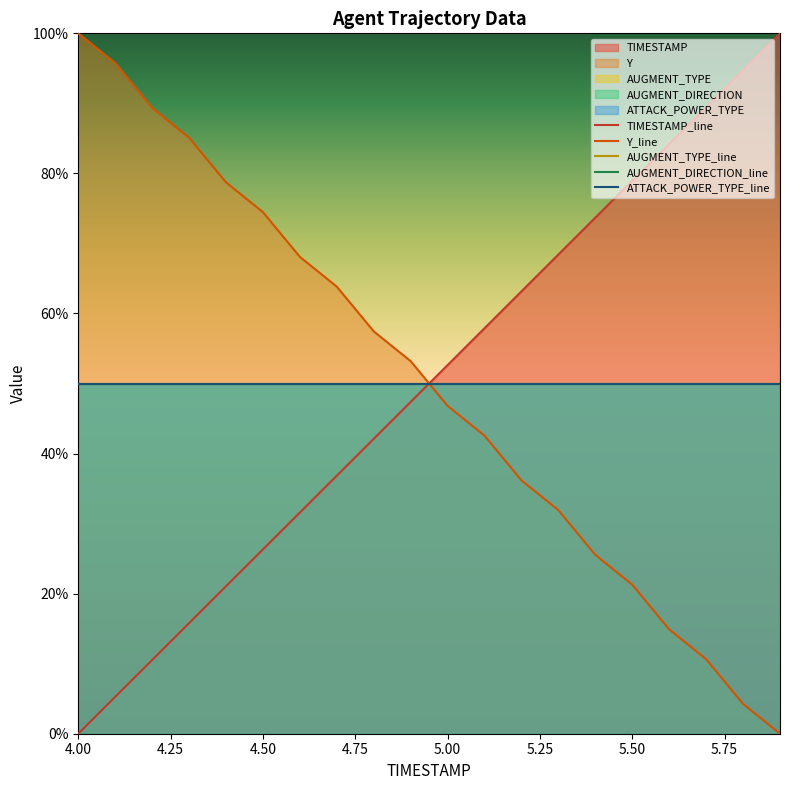

True or false: ATTACK_POWER_TYPE_line has more than 2 interior local peaks.

False